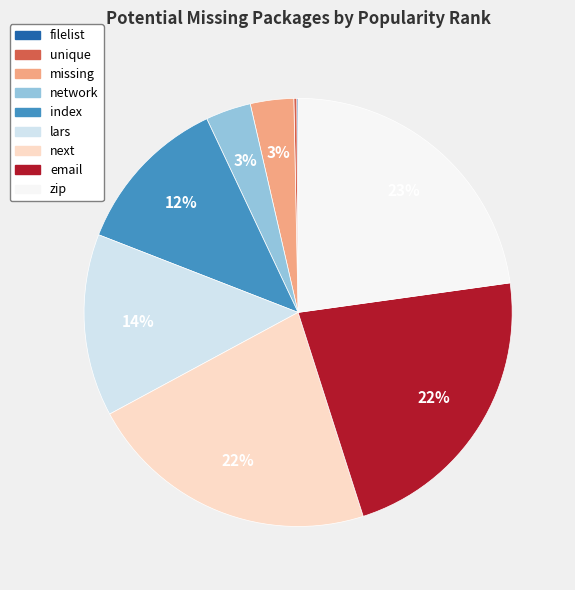

True or false: index accounts for 12% of the total.

True